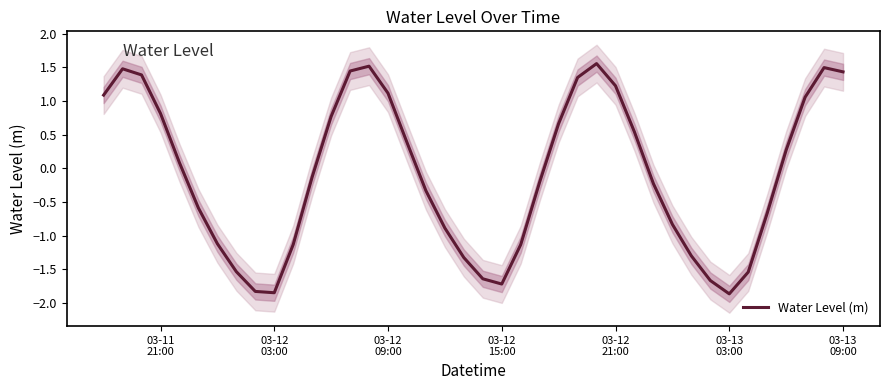

What is the minimum value for Water Level (m)?

-1.9